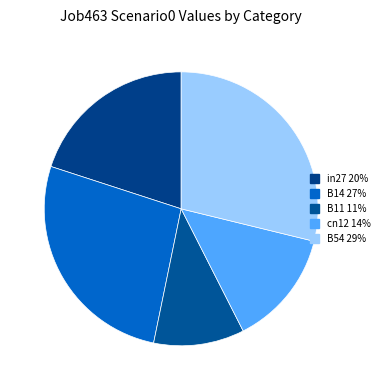

Count the number of slices in the pie.

5